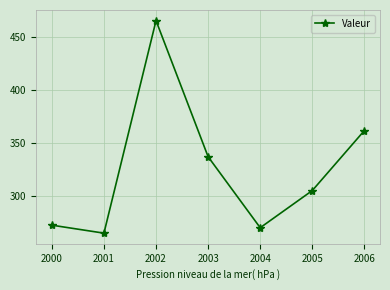

How many points are higher than both their immediate neighbors (excluding endpoints)?

1